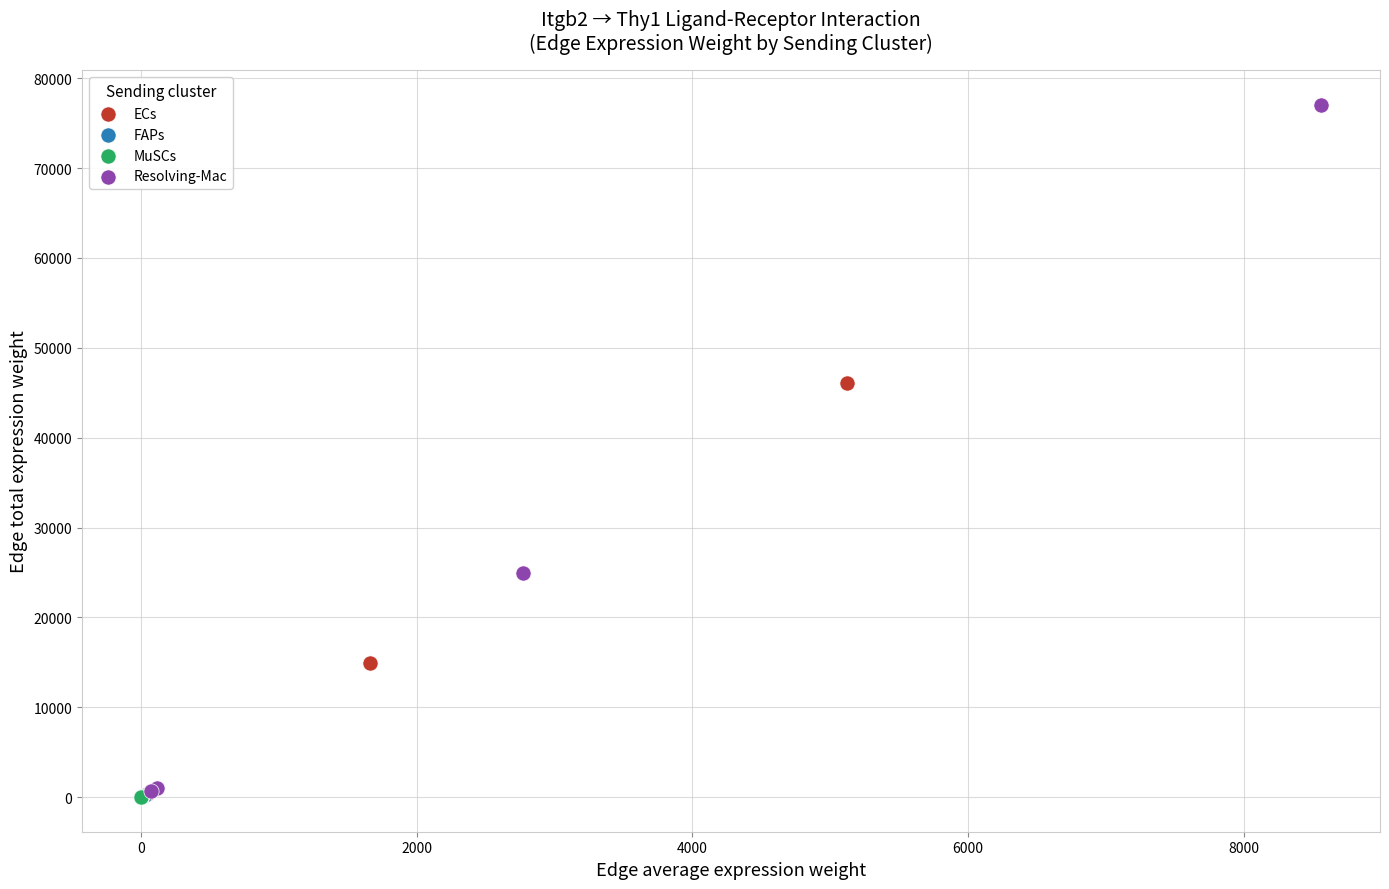

Which series has the largest Y range (max minus min)?

Resolving-Mac